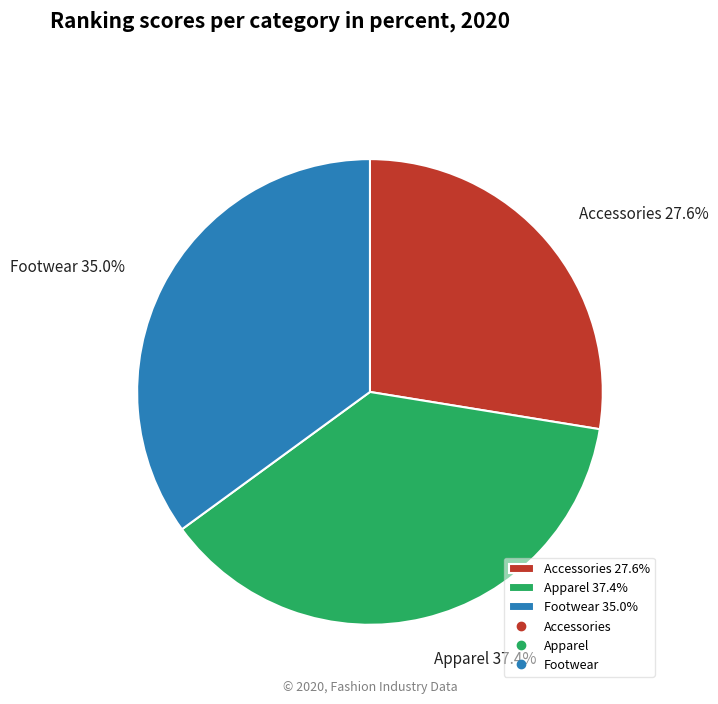

What percentage is the Footwear slice, to the nearest percent?

35%